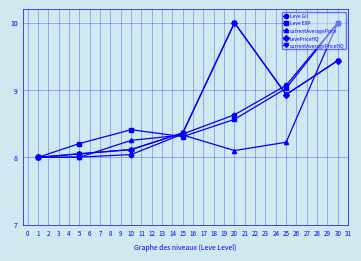

What is the spread (max minus min) of values at 25?

0.8